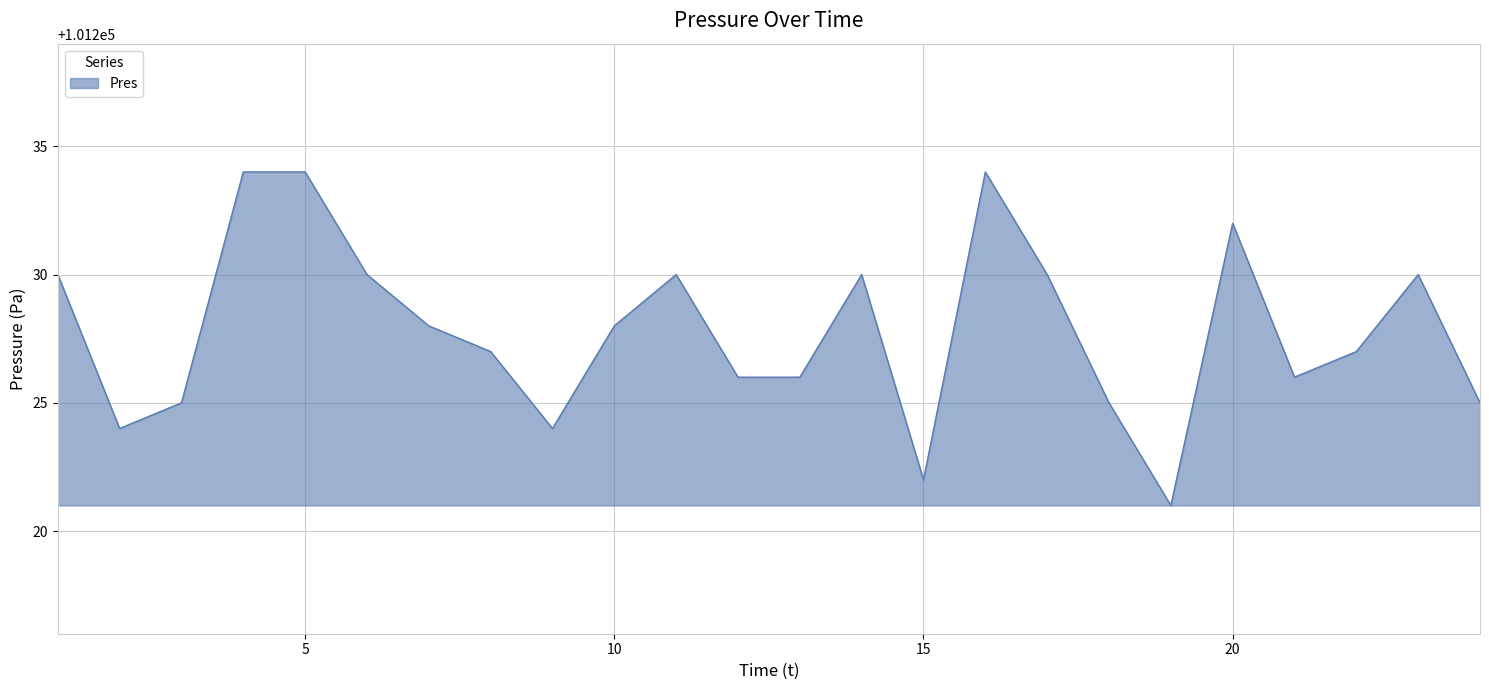

What is the difference between the maximum and minimum values?

13